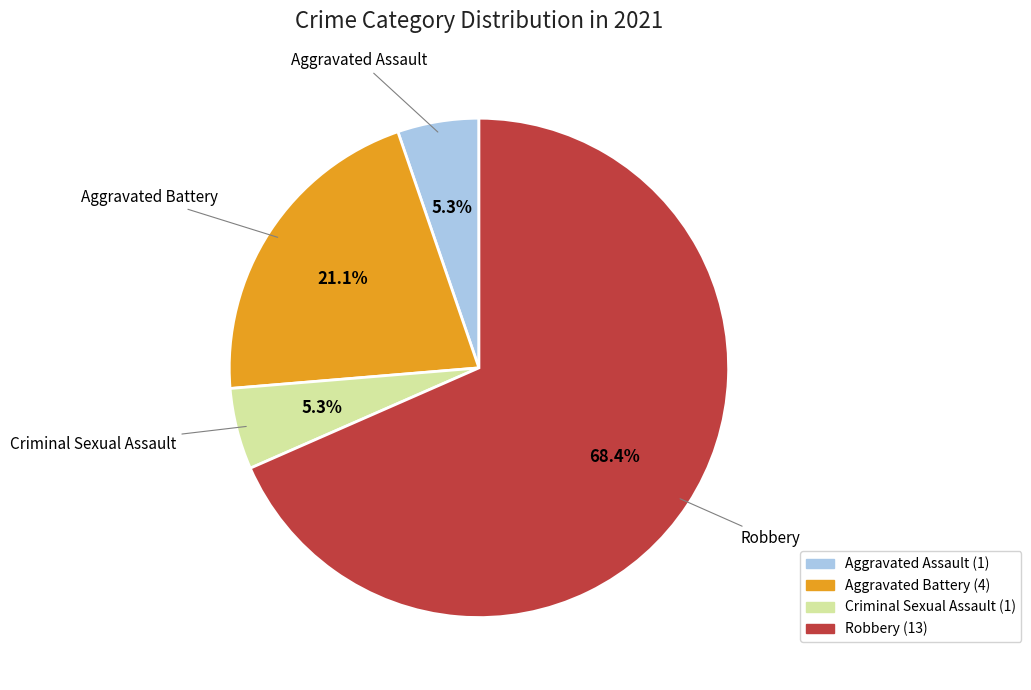

To the nearest percent, what is the average slice percentage?

25%